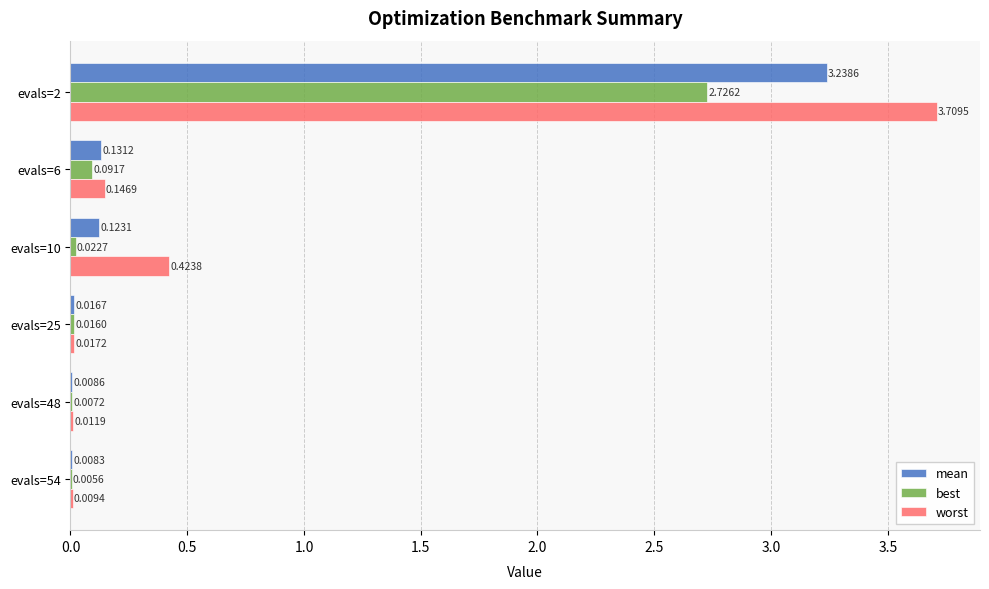

Which series changed the most between evals=6 and evals=10?

worst